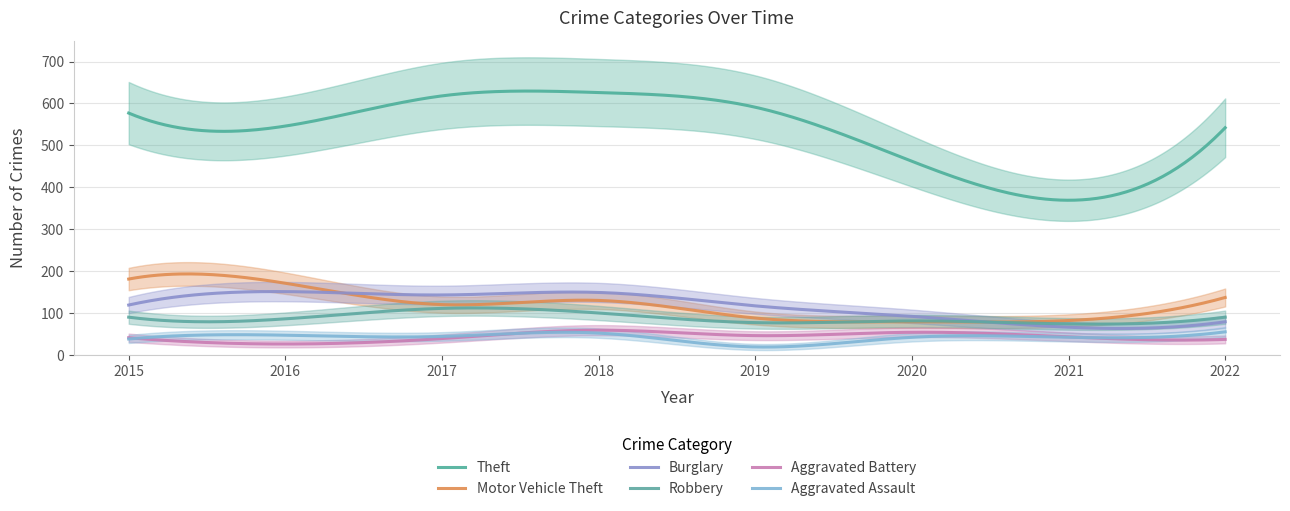

Reading right to left, extract all data points from this chart.

Theft: 2022=542	2021=369	2020=462	2019=591	2018=626	2017=618	2016=546	2015=577
Motor Vehicle Theft: 2022=137	2021=82	2020=79	2019=88	2018=130	2017=120	2016=171	2015=181
Burglary: 2022=79	2021=66	2020=92	2019=117	2018=149	2017=143	2016=151	2015=119
Robbery: 2022=90	2021=74	2020=81	2019=77	2018=100	2017=111	2016=86	2015=90
Aggravated Battery: 2022=37	2021=43	2020=54	2019=46	2018=59	2017=39	2016=26	2015=41
Aggravated Assault: 2022=55	2021=42	2020=42	2019=19	2018=52	2017=44	2016=47	2015=38